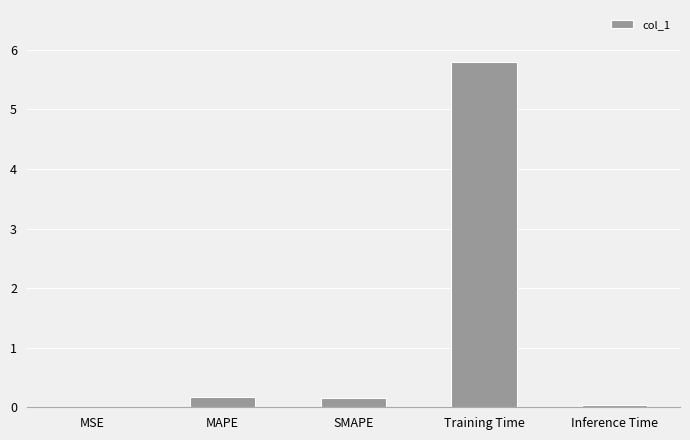

Between MSE and SMAPE, which is larger?

SMAPE